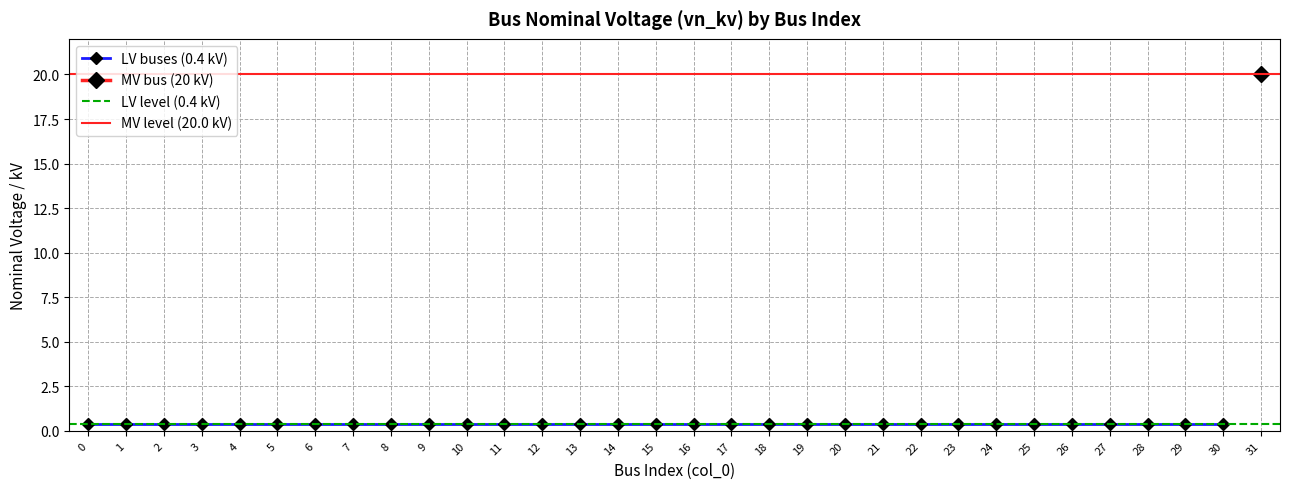

What is the sum of all values?

32.4